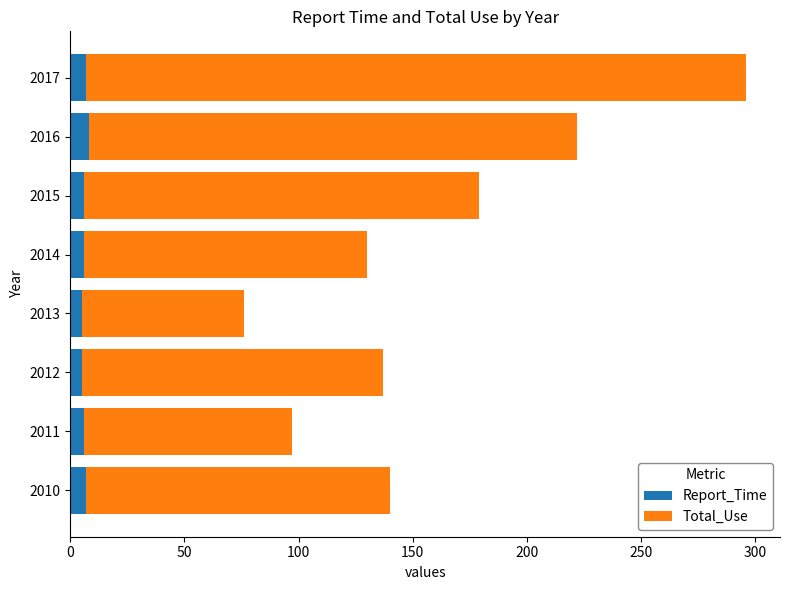

How many series are shown in this chart?

2